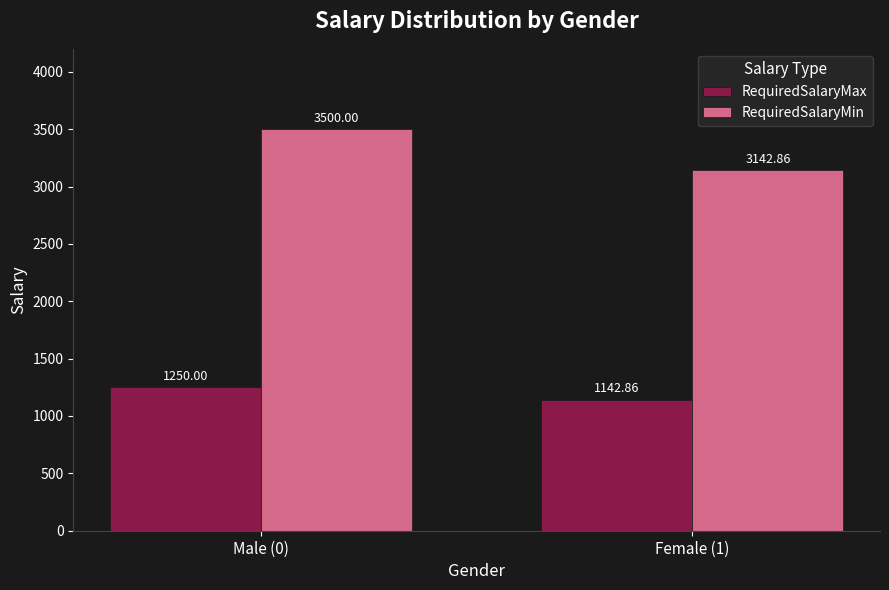

At how many categories does at least one series exceed 1232?

2